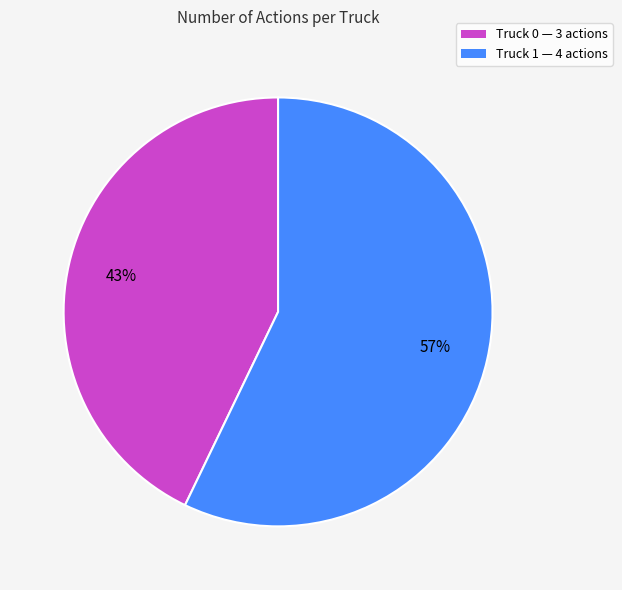

Do Truck 0 and Truck 1 together represent more than half of the pie?

Yes